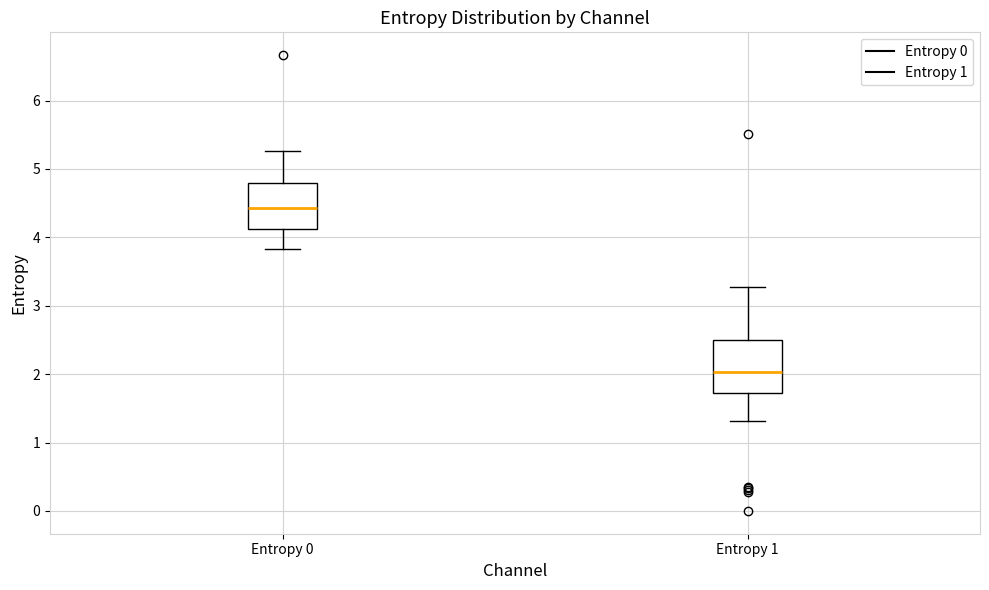

Which box's median line is the highest?

Entropy 0